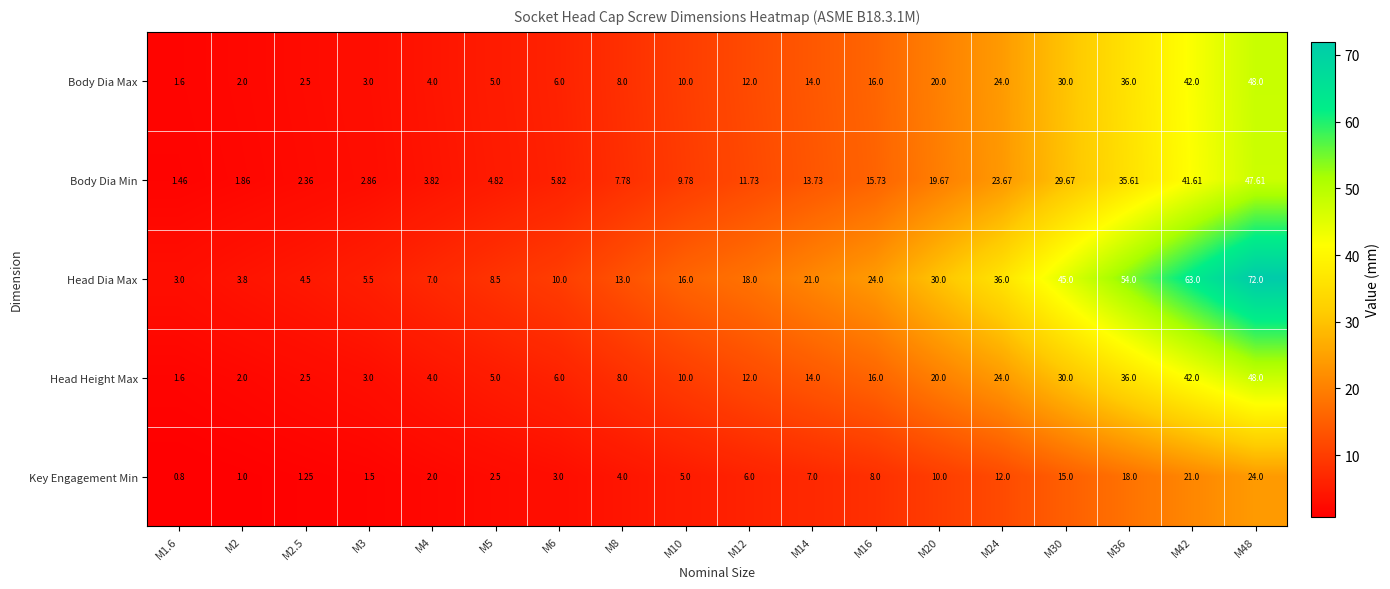

How many values in the Body Dia Min series are below 11?

9